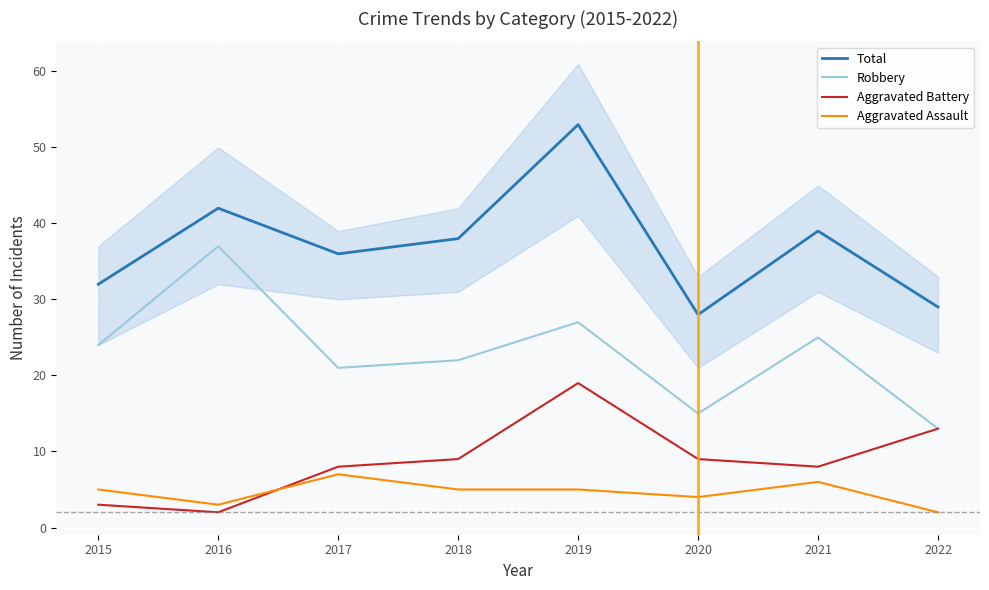

Reading left to right, transcribe all the data shown in this chart.

Total: 2015=32	2016=42	2017=36	2018=38	2019=53	2020=28	2021=39	2022=29
Robbery: 2015=24	2016=37	2017=21	2018=22	2019=27	2020=15	2021=25	2022=13
Aggravated Battery: 2015=3	2016=2	2017=8	2018=9	2019=19	2020=9	2021=8	2022=13
Aggravated Assault: 2015=5	2016=3	2017=7	2018=5	2019=5	2020=4	2021=6	2022=2